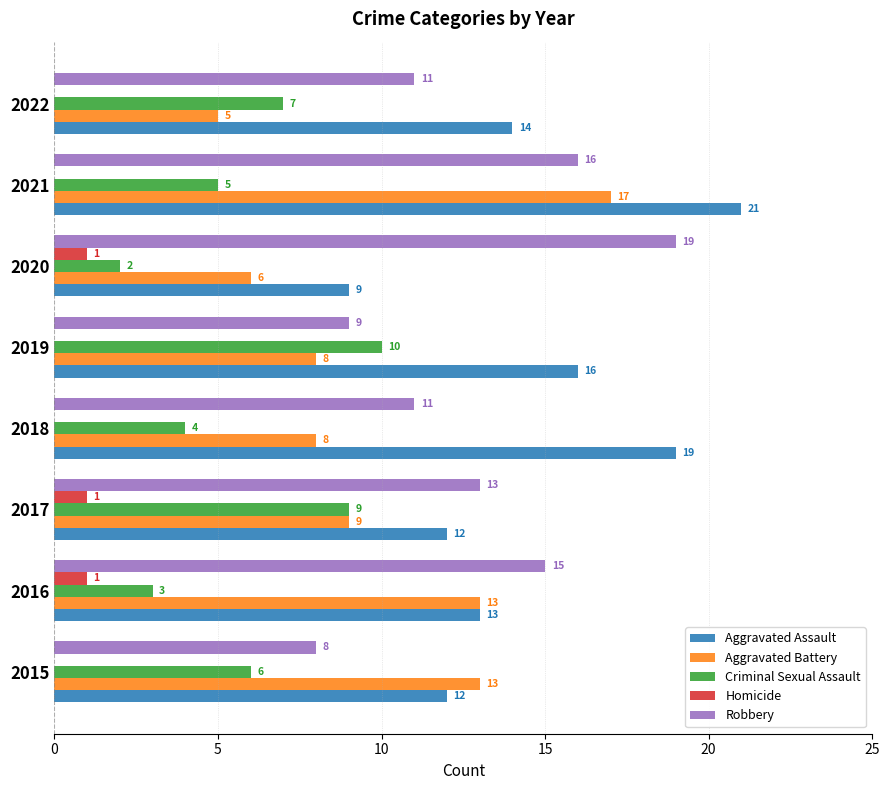

How many Criminal Sexual Assault values are between 4 and 9?

5